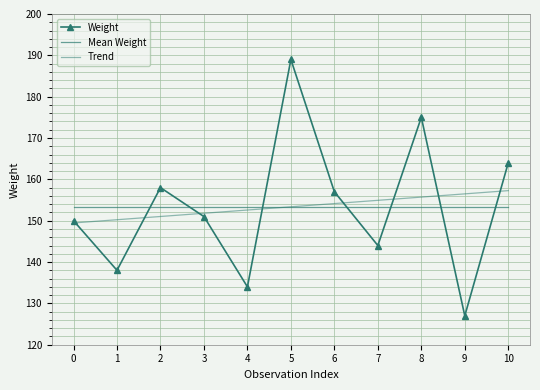

What is the difference between the second highest and second lowest values in the Trend series?

6.3